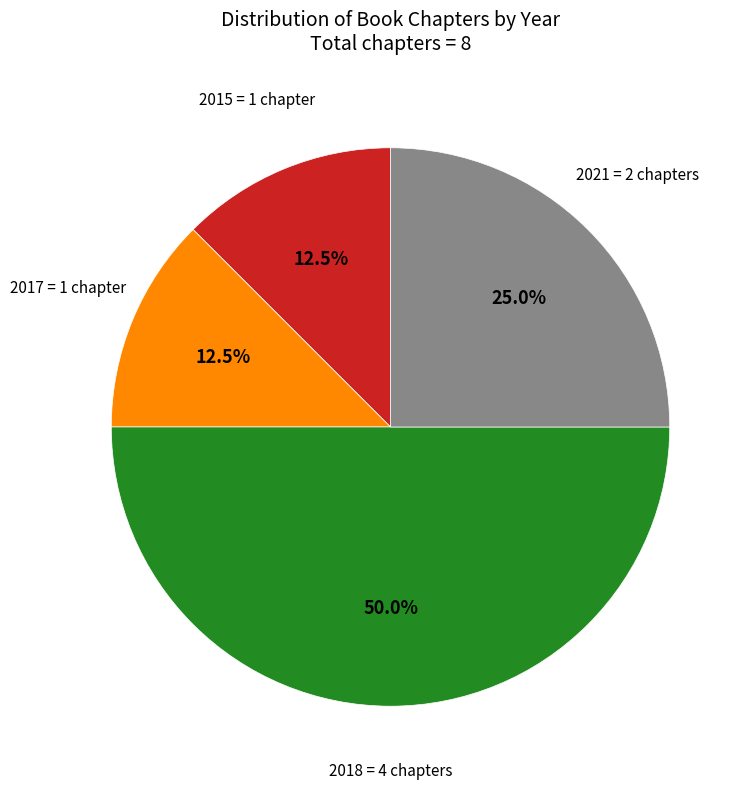

Count the number of slices in the pie.

4